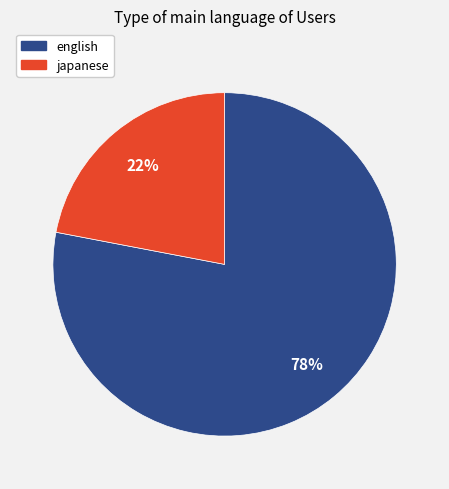

Which category has the smallest portion of the pie?

japanese